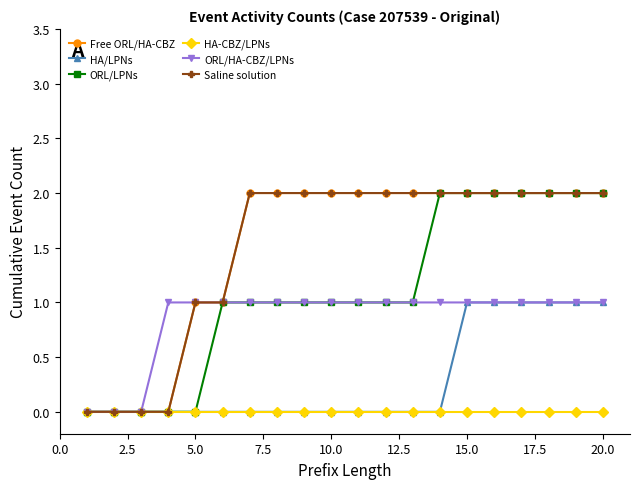

What is the sum of all ORL/HA-CBZ/LPNs values?

17